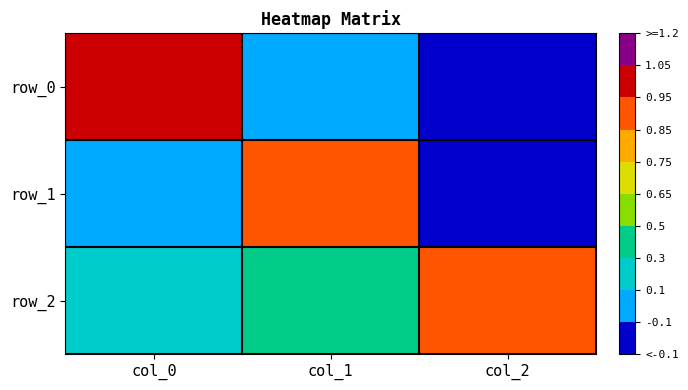

What is the total value across all series at col_2?

0.4